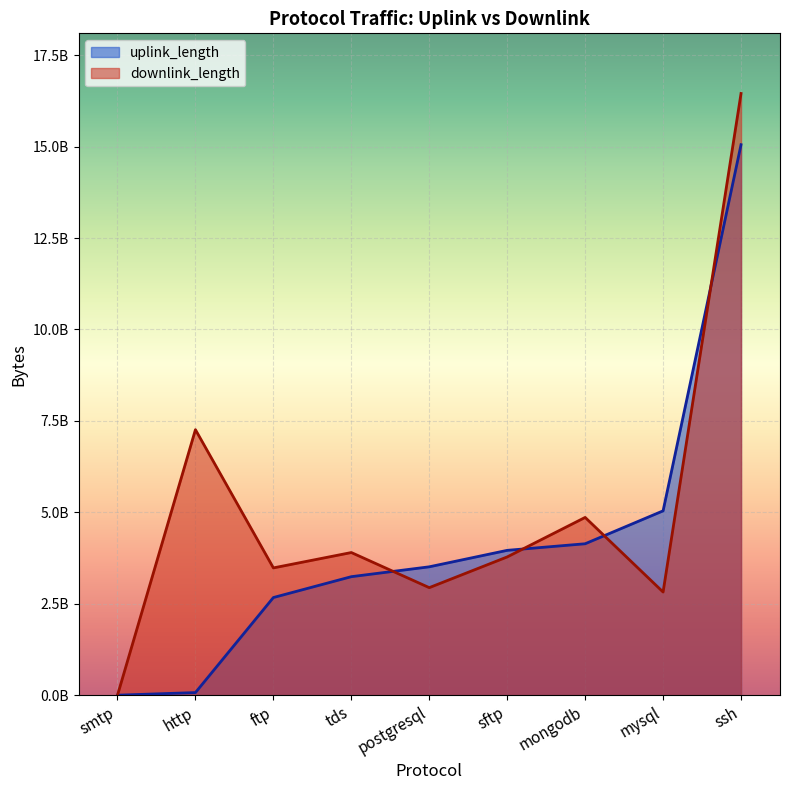

What position from the left is http?

2